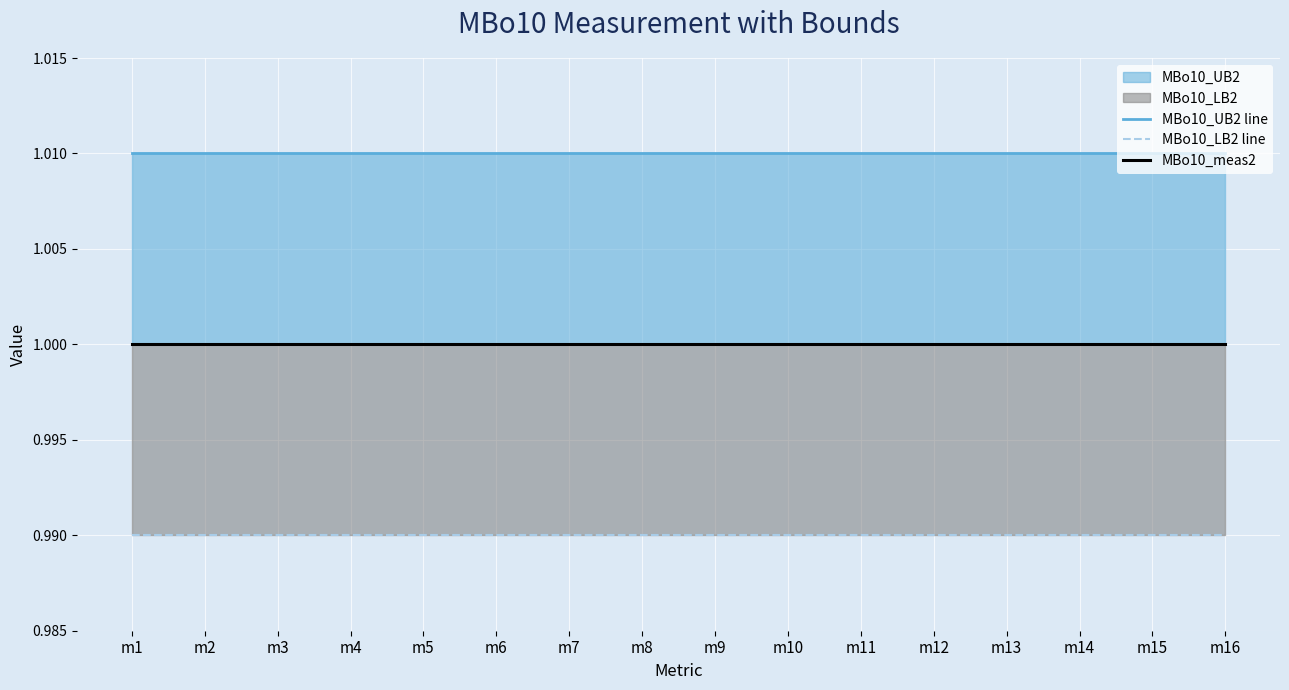

Reading right to left, extract all data points from this chart.

MBo10_UB2 line: m16=1.0	m15=1.0	m14=1.0	m13=1.0	m12=1.0	m11=1.0	m10=1.0	m9=1.0	m8=1.0	m7=1.0	m6=1.0	m5=1.0	m4=1.0	m3=1.0	m2=1.0	m1=1.0
MBo10_LB2 line: m16=1.0	m15=1.0	m14=1.0	m13=1.0	m12=1.0	m11=1.0	m10=1.0	m9=1.0	m8=1.0	m7=1.0	m6=1.0	m5=1.0	m4=1.0	m3=1.0	m2=1.0	m1=1.0
MBo10_meas2: m16=1.0	m15=1.0	m14=1.0	m13=1.0	m12=1.0	m11=1.0	m10=1.0	m9=1.0	m8=1.0	m7=1.0	m6=1.0	m5=1.0	m4=1.0	m3=1.0	m2=1.0	m1=1.0